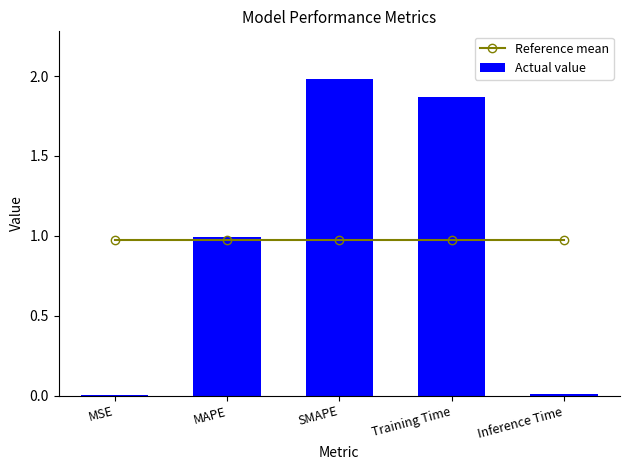

Rank the categories by Reference mean value from highest to lowest.

MSE, MAPE, SMAPE, Training Time, Inference Time